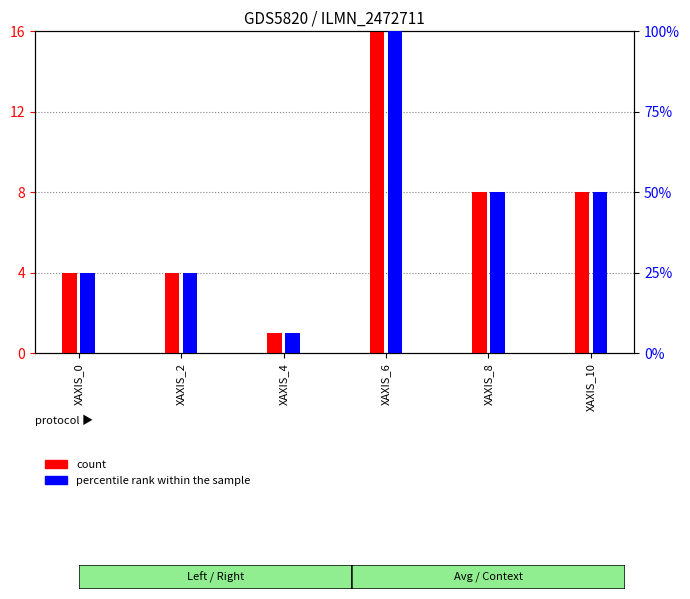

The value of count at XAXIS_0 is 4.0. True or false?

True